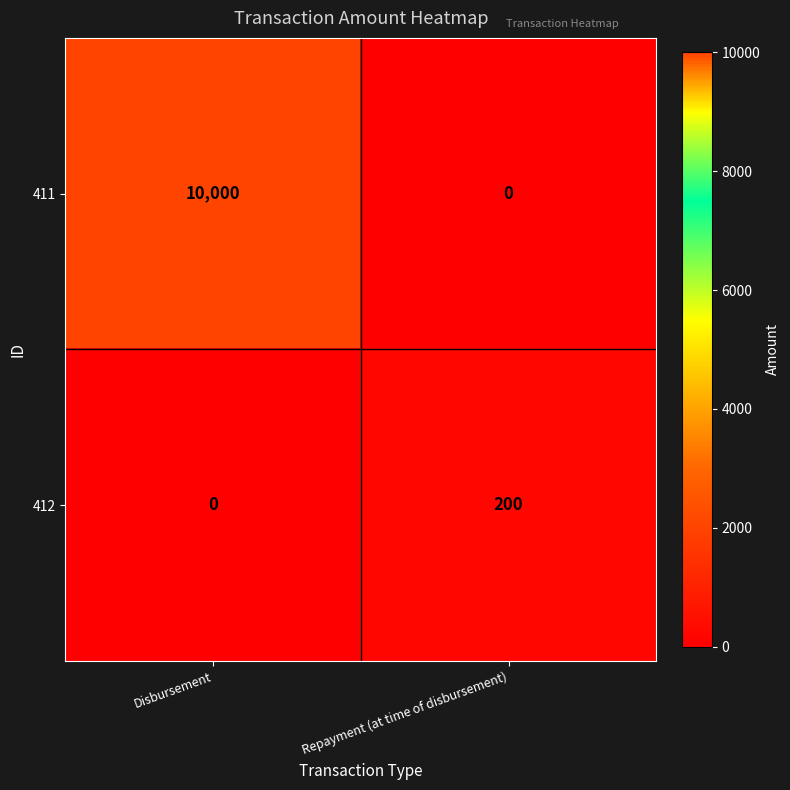

Which series has the largest total across all categories?

411